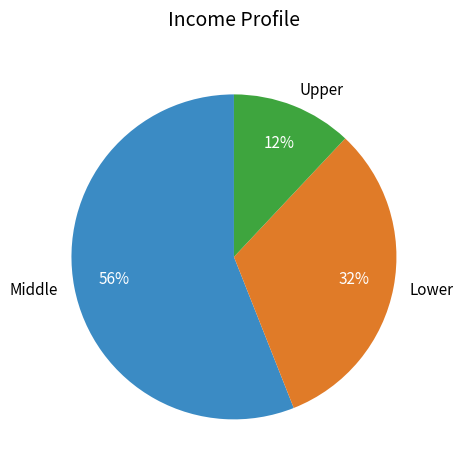

To the nearest percent, what percentage of the pie is Lower?

32%